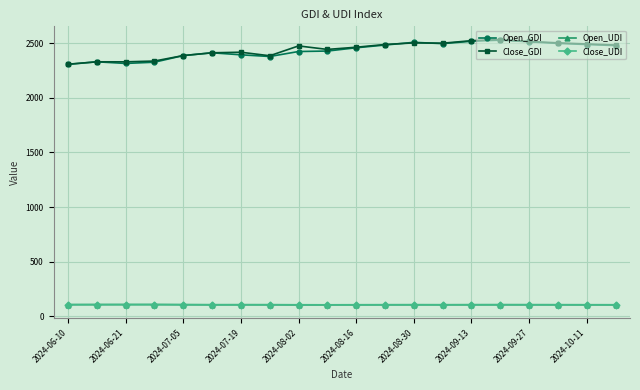

At how many categories does at least one series exceed 470?

20